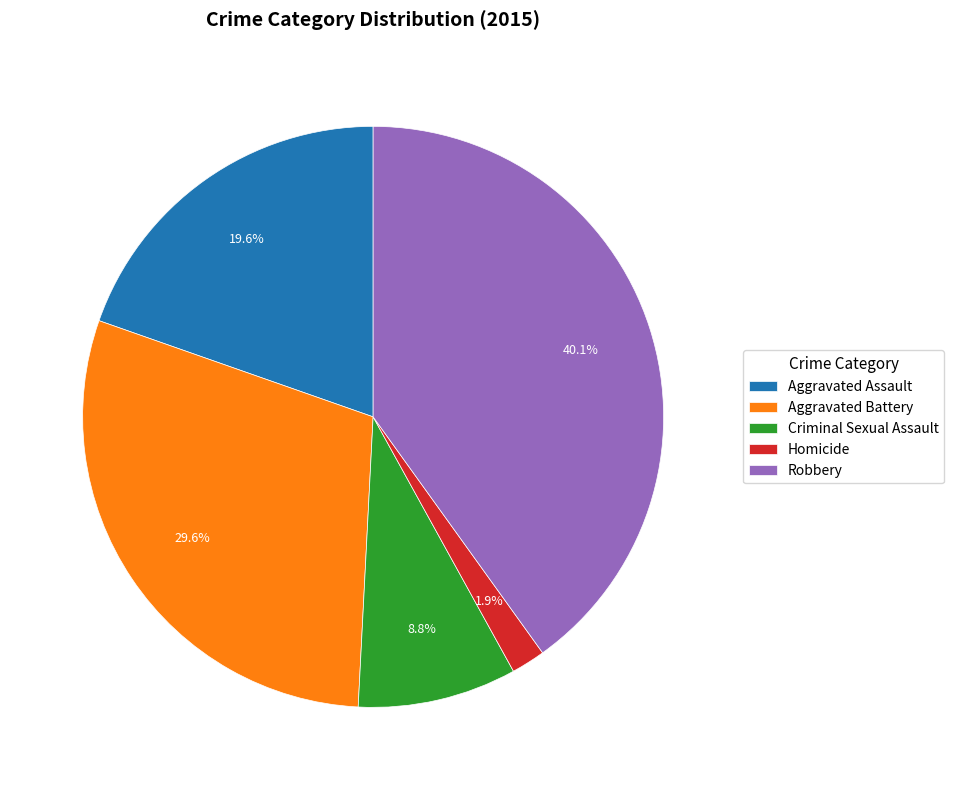

Between Robbery and Aggravated Assault, which is larger?

Robbery